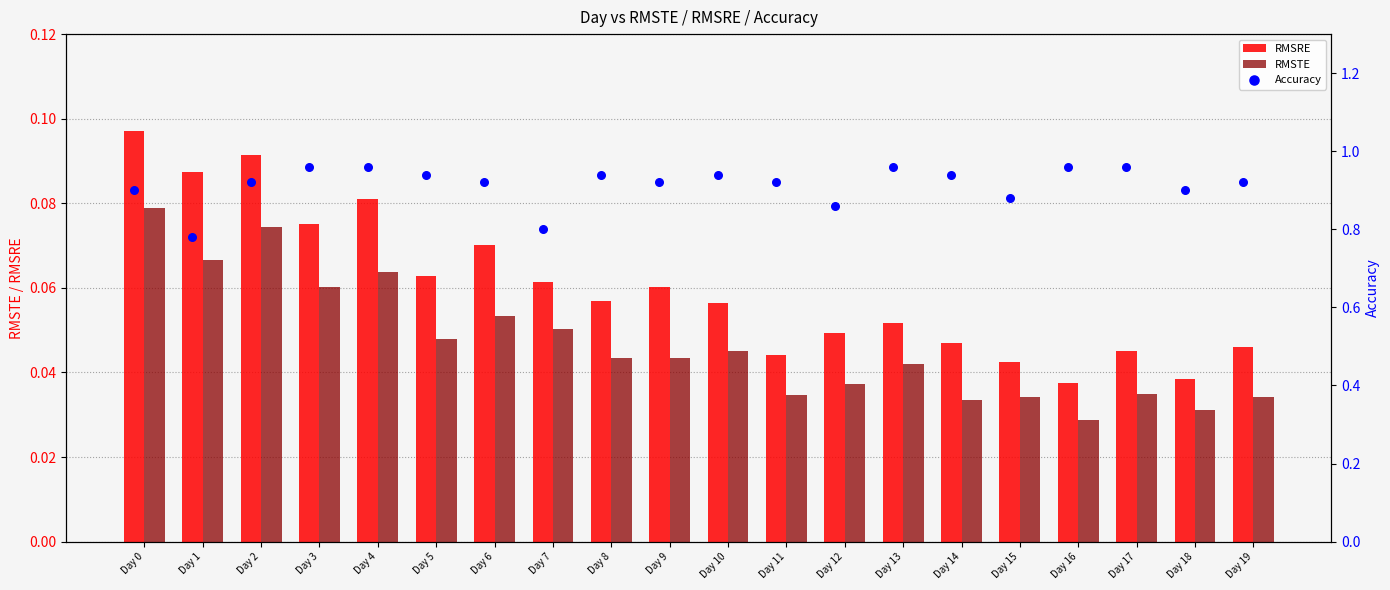

At how many categories does at least one series exceed 0?

20